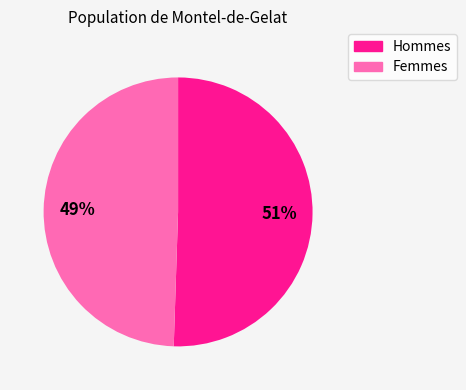

Is there any slice that represents more than half of the pie?

Yes